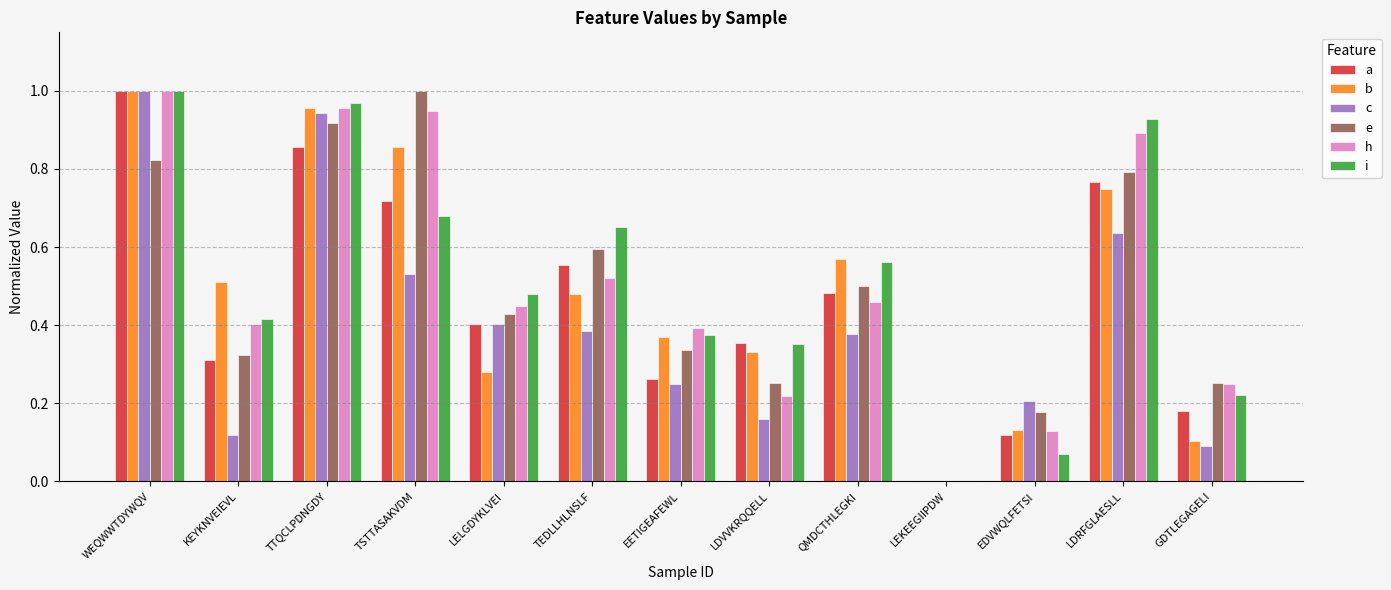

Between QMDCTHLEGKI and LEKEEGIIPDW, which series saw the biggest shift?

b